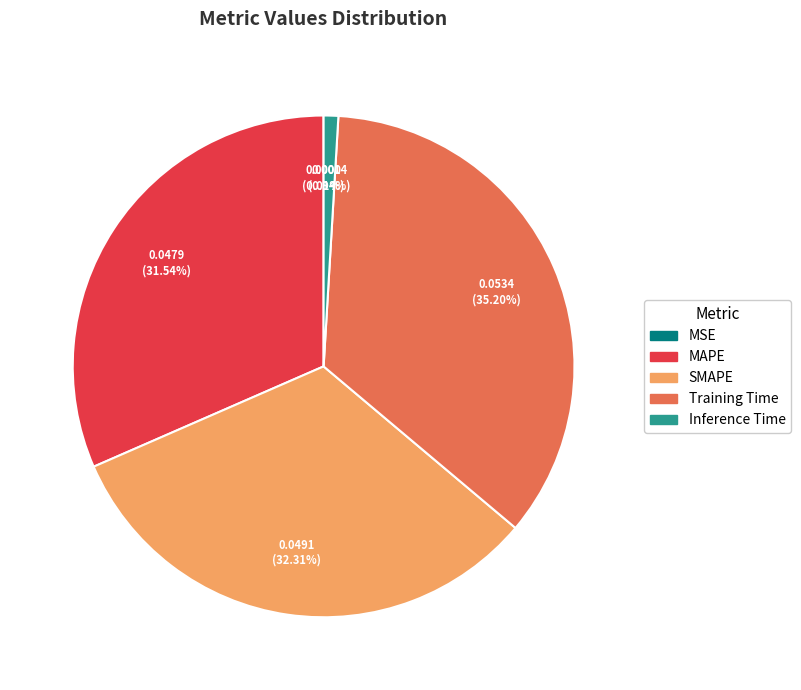

Is there a majority slice in this chart?

No